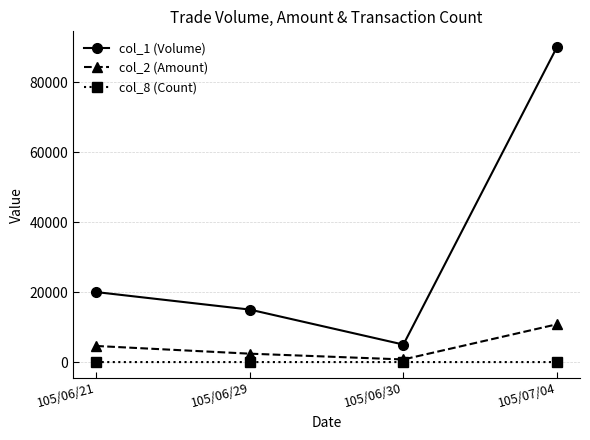

Rank the series by their maximum value, from lowest to highest.

col_8 (Count), col_2 (Amount), col_1 (Volume)